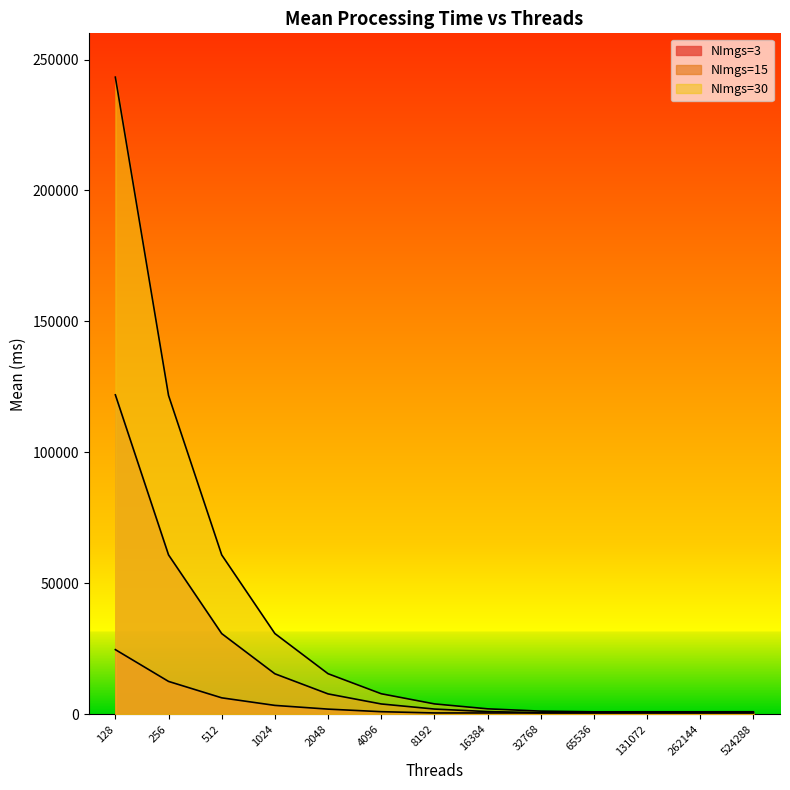

What is the lowest value of the NImgs=3 series?

484.9